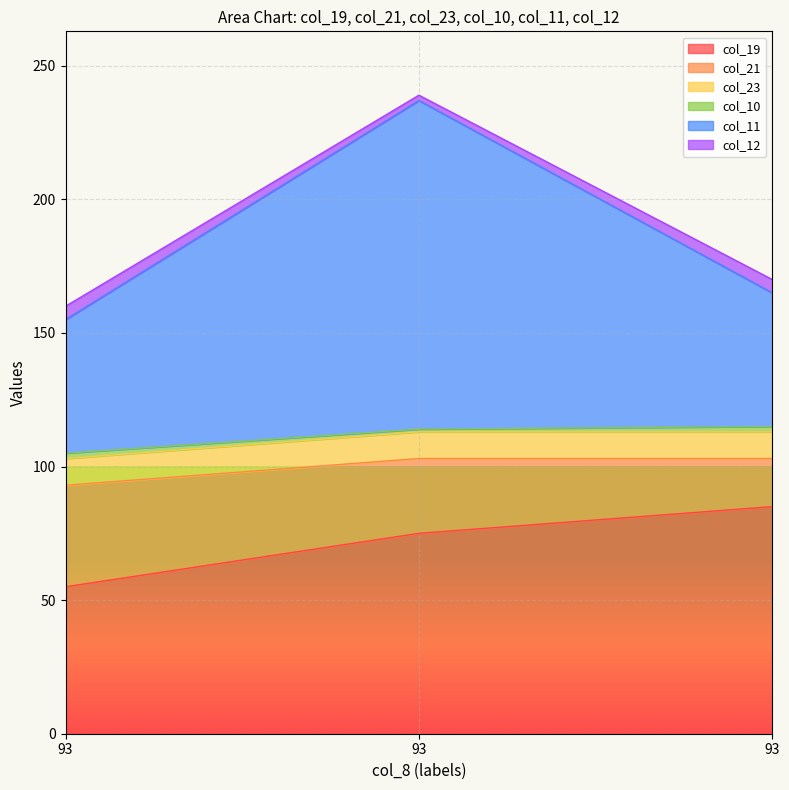

Which label corresponds to the smallest value in the chart?

93